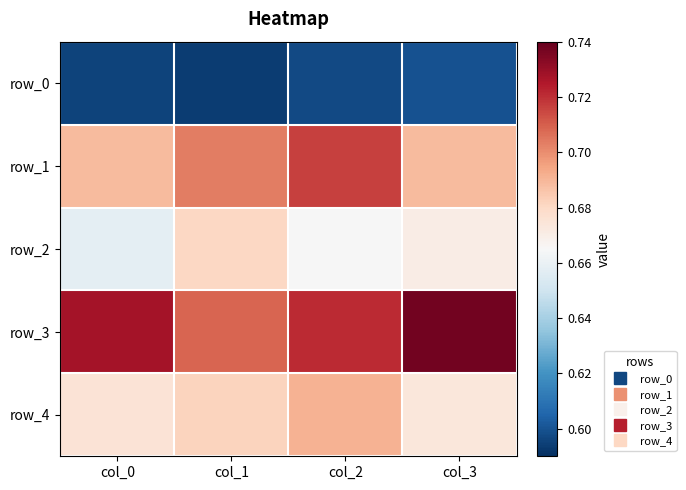

Reading right to left, transcribe all the data shown in this chart.

row_0: col_3=0.6	col_2=0.6	col_1=0.6	col_0=0.6
row_1: col_3=0.7	col_2=0.7	col_1=0.7	col_0=0.7
row_2: col_3=0.7	col_2=0.7	col_1=0.7	col_0=0.7
row_3: col_3=0.7	col_2=0.7	col_1=0.7	col_0=0.7
row_4: col_3=0.7	col_2=0.7	col_1=0.7	col_0=0.7